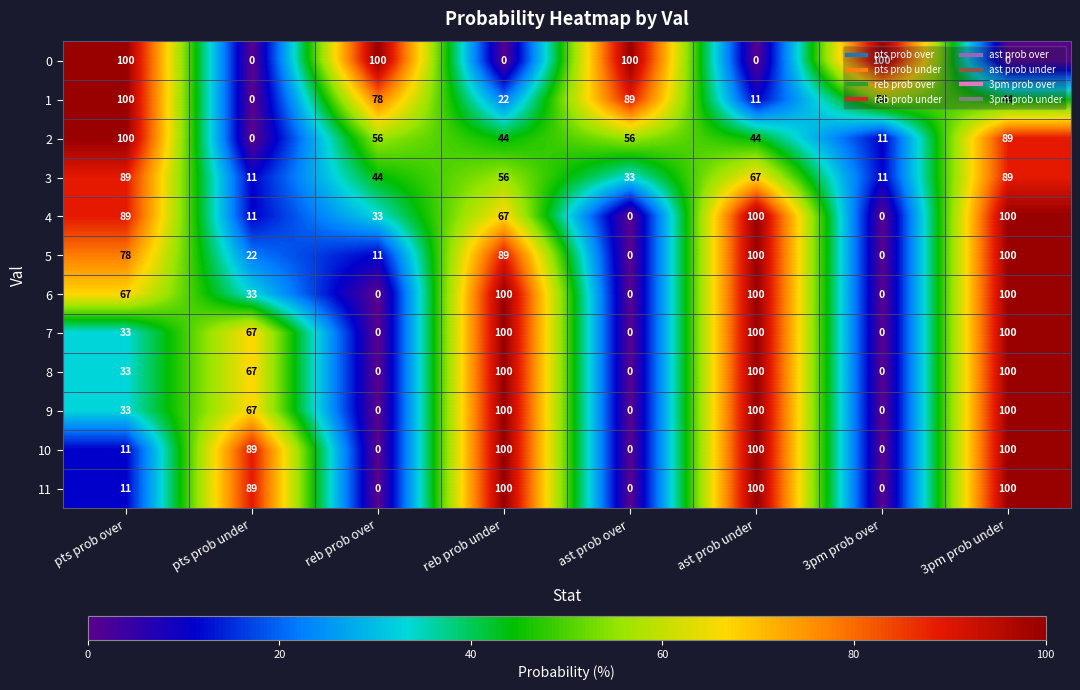

At which label does 4 first exceed 67?

pts prob over